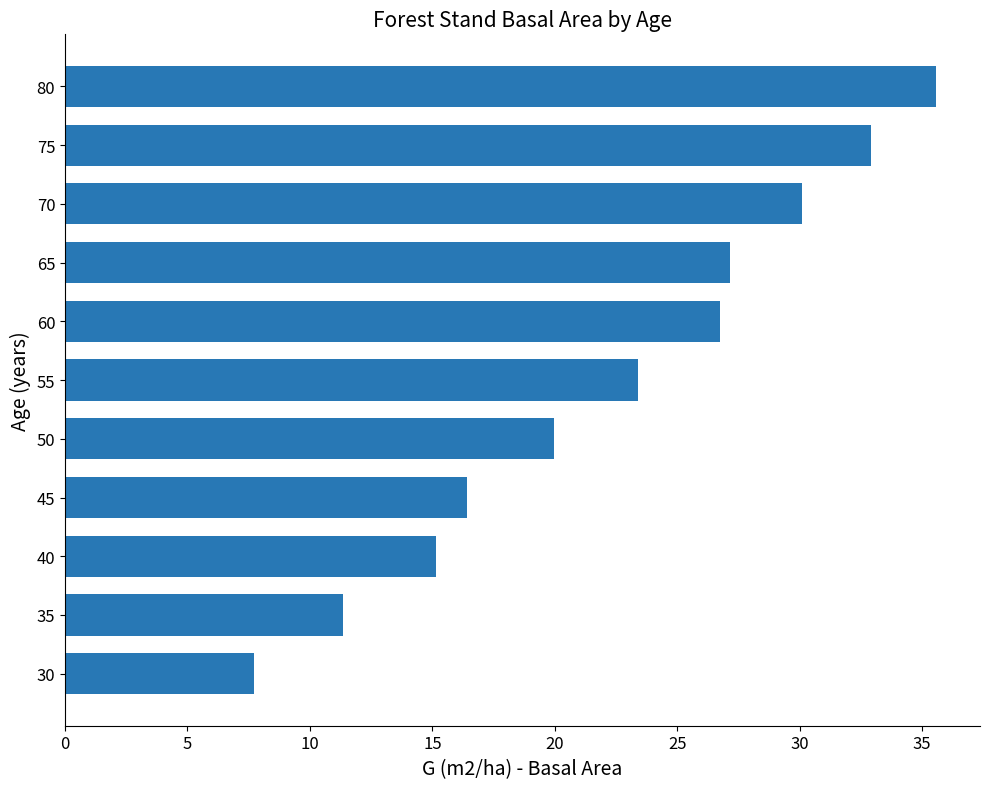

What is the value of the 11th bar from the top?

7.7